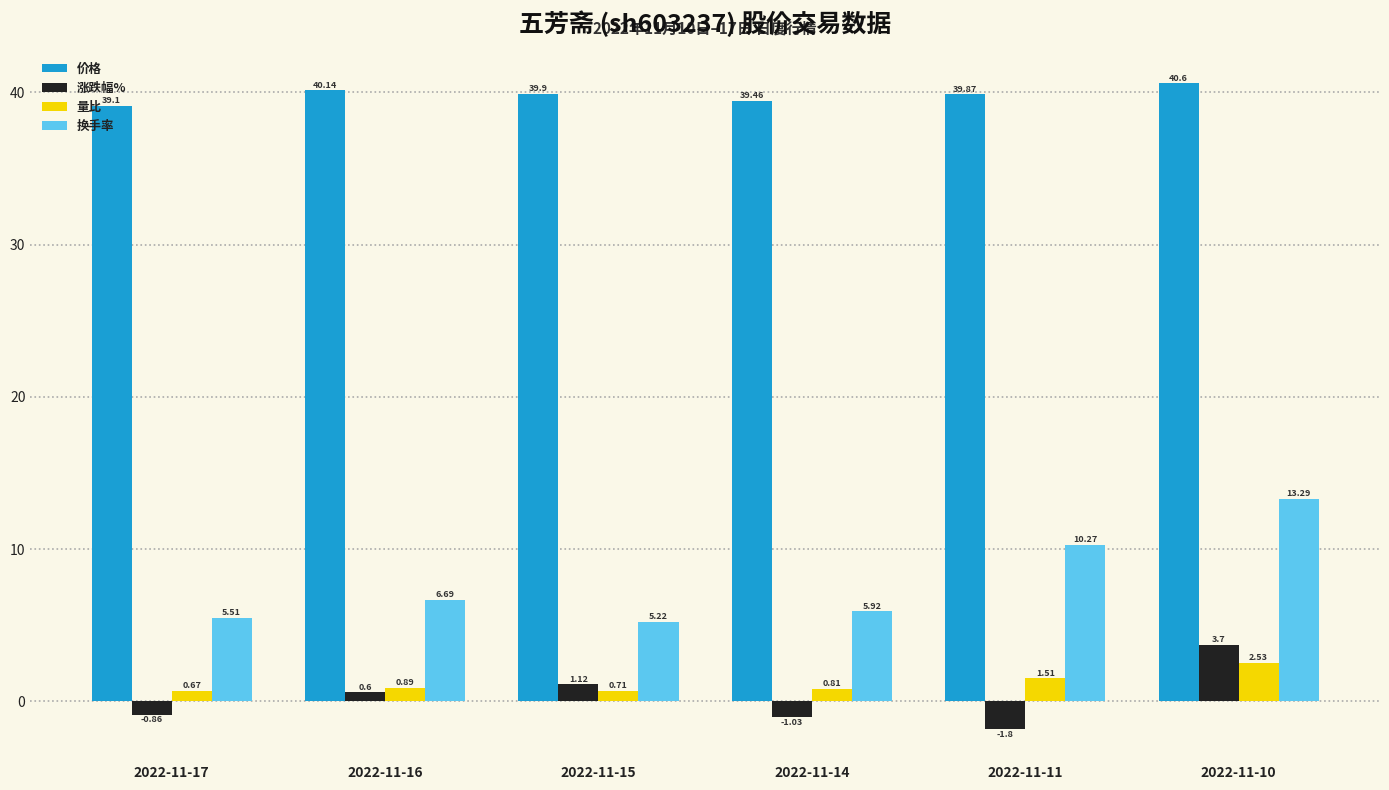

The value of 价格 at 2022-11-14 is 12.4. True or false?

False